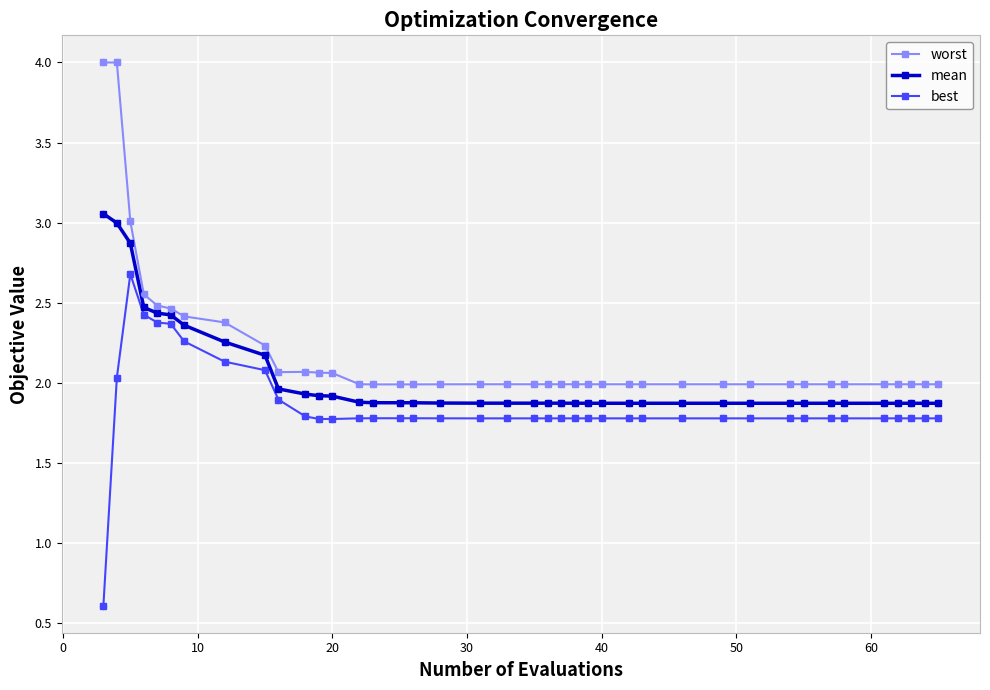

Which series has the largest total across all categories?

worst